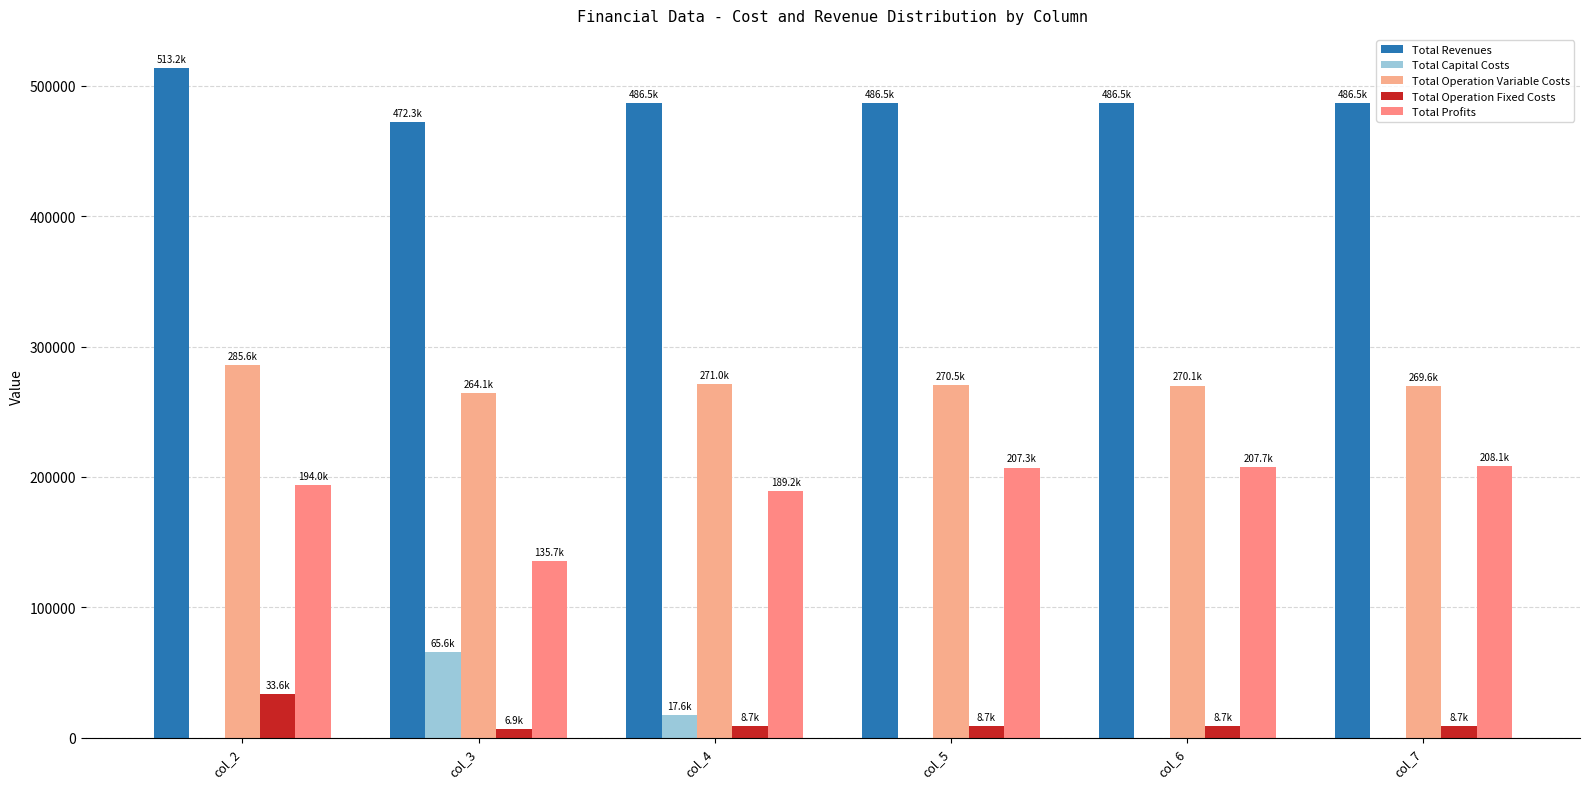

Which has a higher value, col_3 or col_6?

col_6